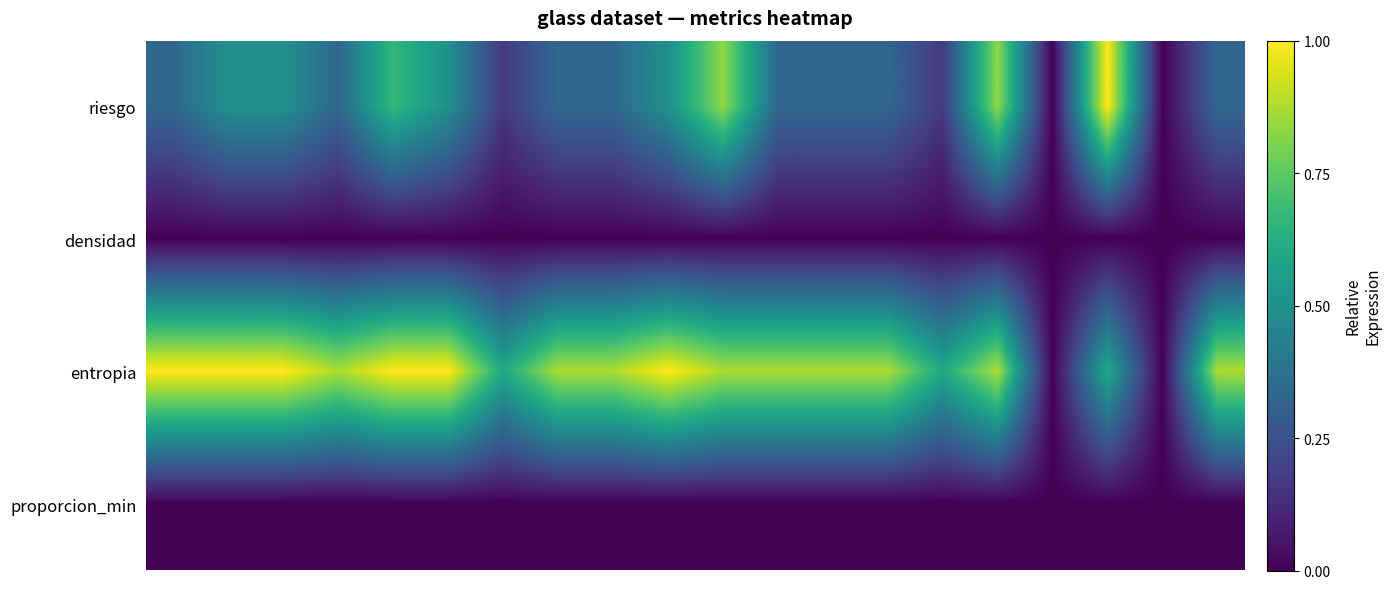

Rank the series by their maximum value, from lowest to highest.

densidad, proporcion_min, riesgo, entropia